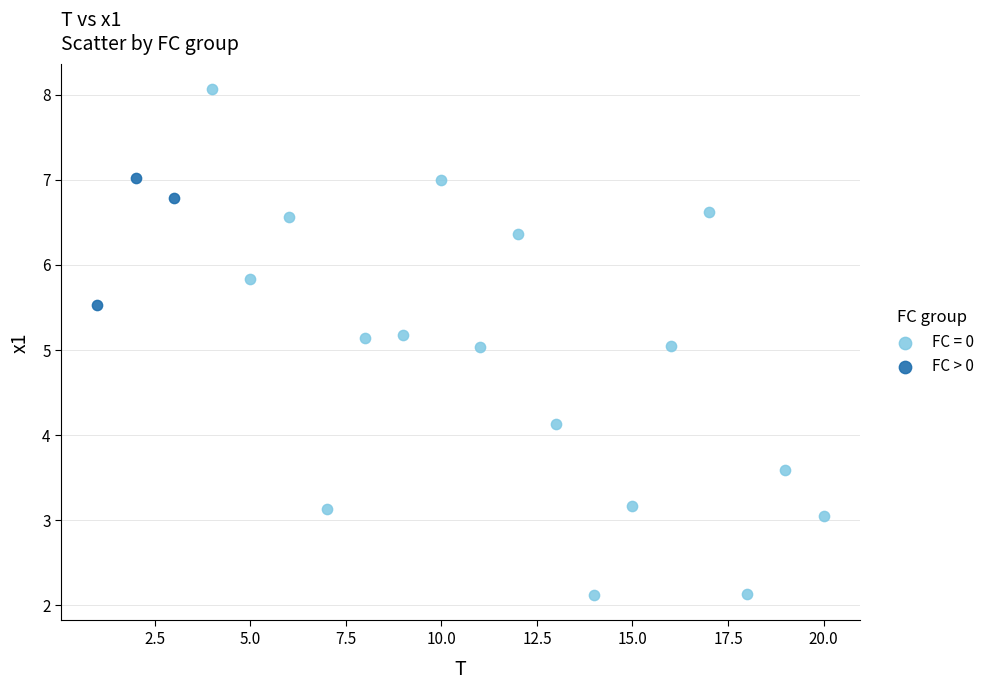

Which series has the largest Y range (max minus min)?

FC = 0